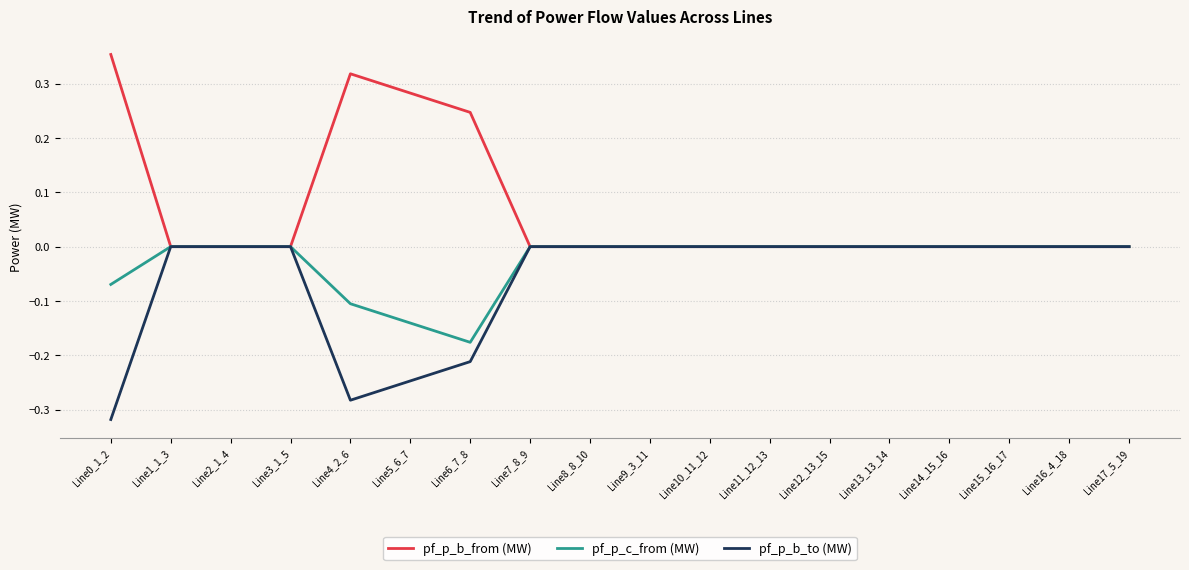

Rank the series at Line0_1_2 from highest to lowest value.

pf_p_b_from (MW), pf_p_c_from (MW), pf_p_b_to (MW)